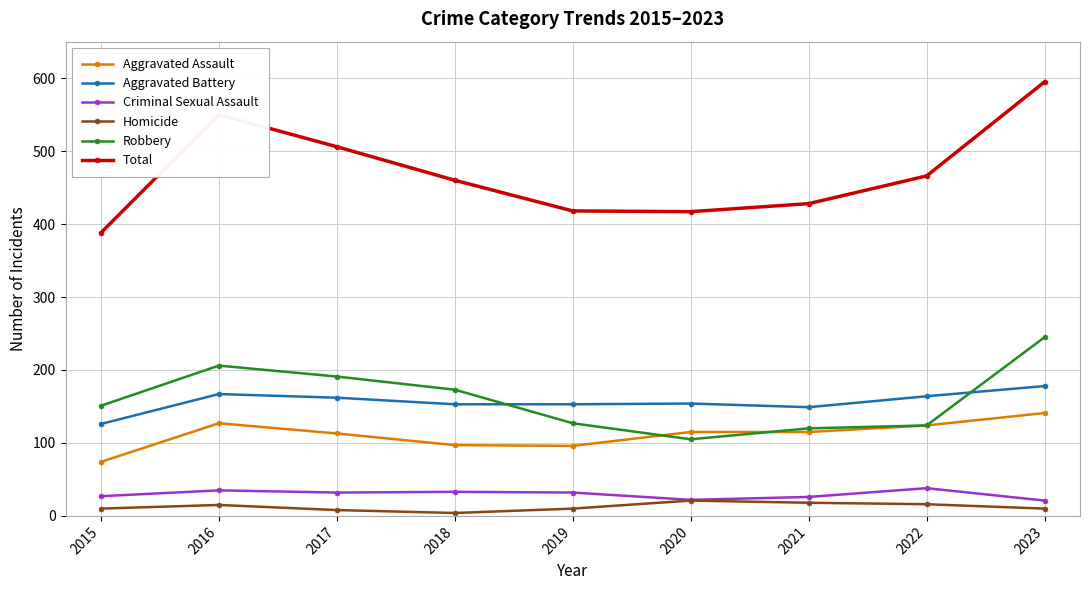

What are all the series names shown in the legend?

Aggravated Assault, Aggravated Battery, Criminal Sexual Assault, Homicide, Robbery, Total